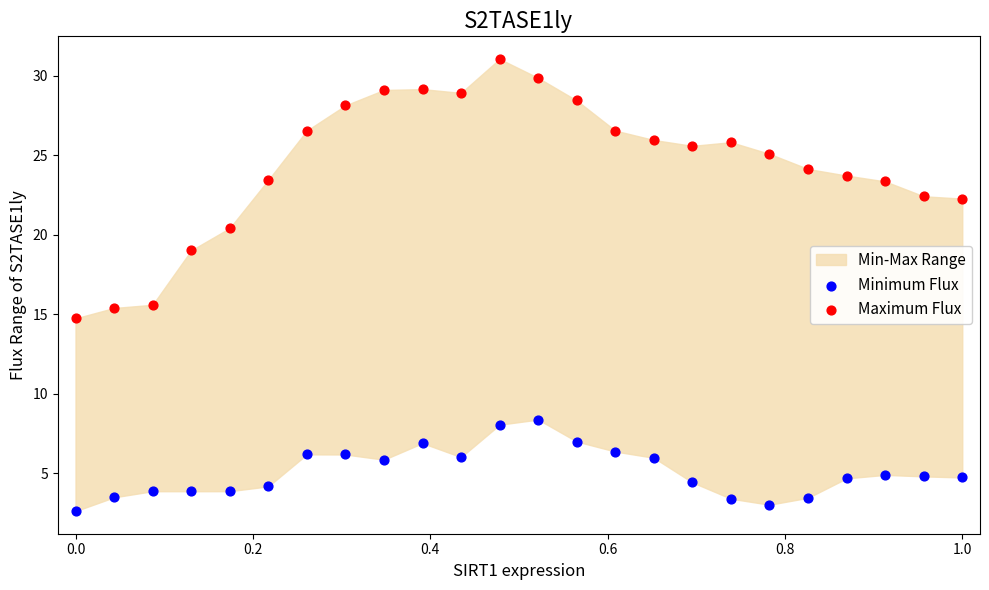

Across all data points, what is the range of Y values (max minus min)?

28.5